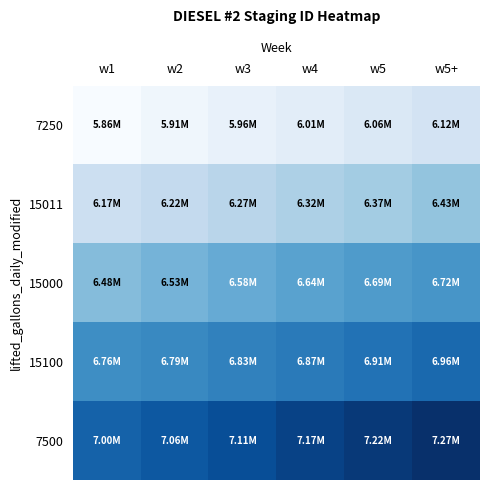

Which label corresponds to the smallest value in the chart?

w1